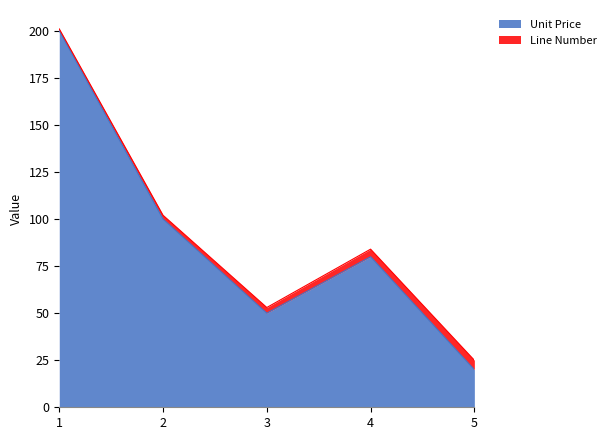

Between 4 and 1, which is larger?

1